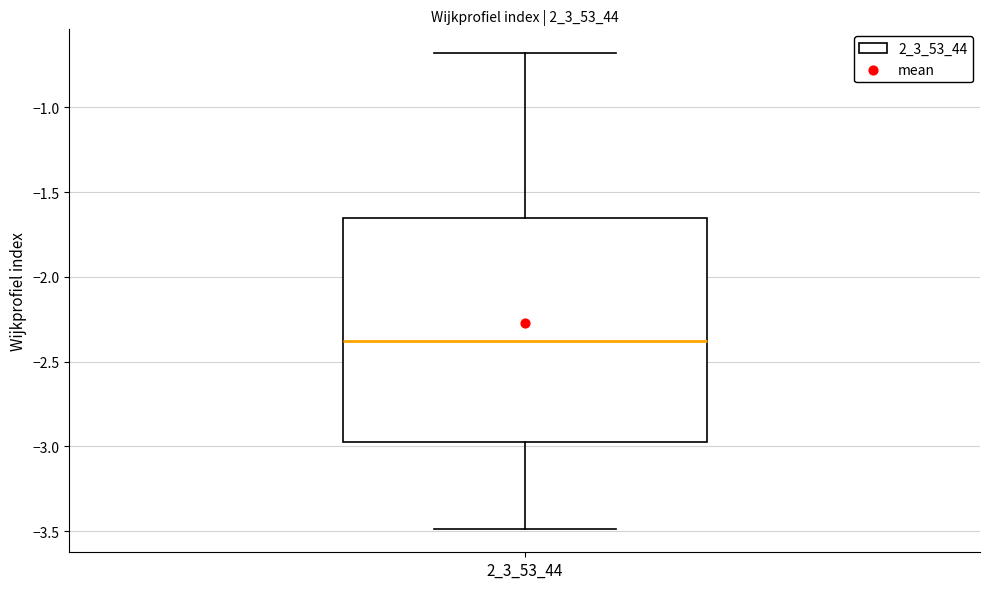

Read this box plot against the y-axis: the position of the median line, the range covered by the box, and the ends of both whiskers. The values are not printed on the chart, so give them approximately, as read against the axis.

median -2.40, box -2.95 to -1.65, whiskers -3.50 to -0.70